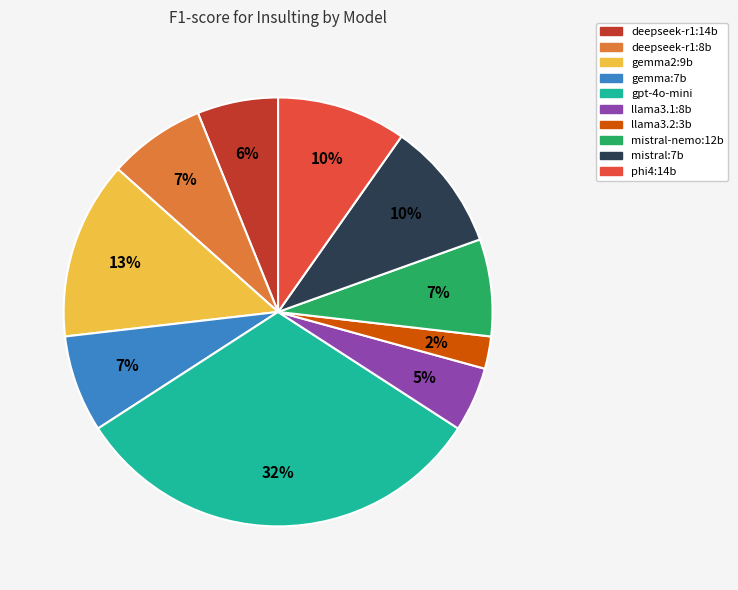

Between gpt-4o-mini and mistral-nemo:12b, which is larger?

gpt-4o-mini